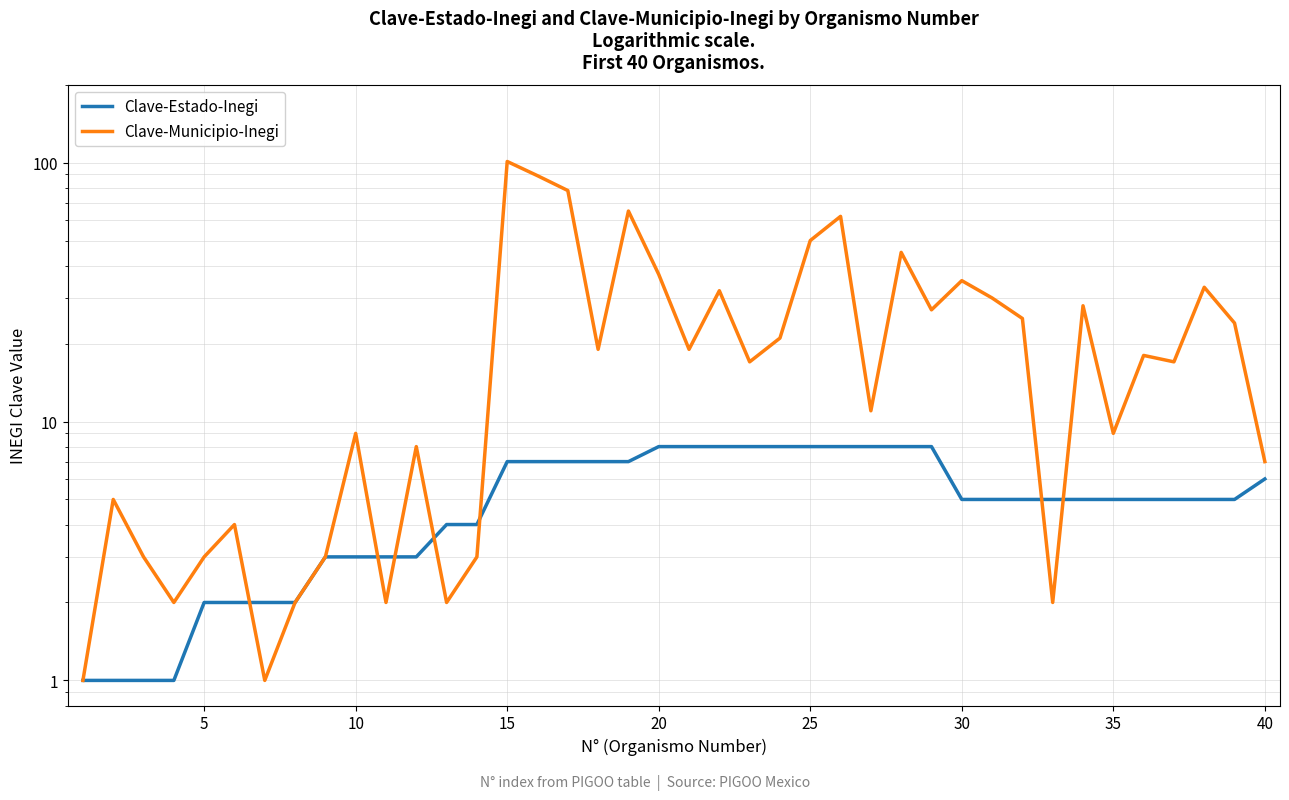

Does the chart have visible grid lines?

Yes